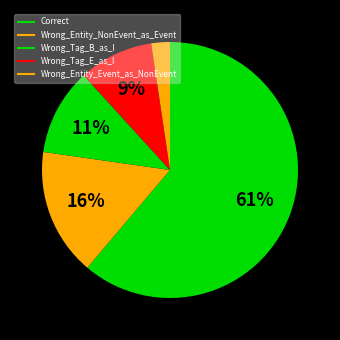

To the nearest percent, what percentage of the pie is Wrong_Tag_B_as_I?

11%